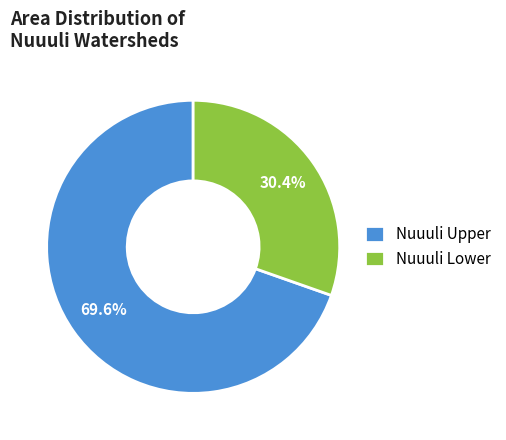

How much of the chart is everything except Nuuuli Lower?

69.6%